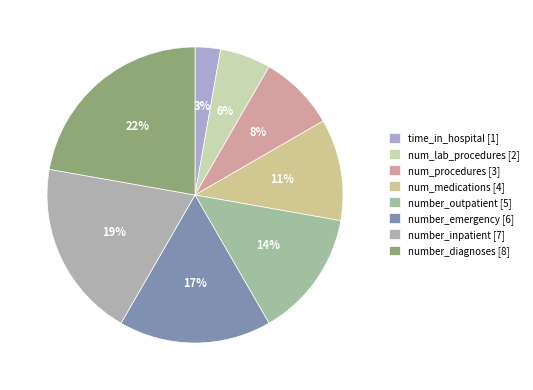

To the nearest percent, what portion does num_procedures represent?

8%